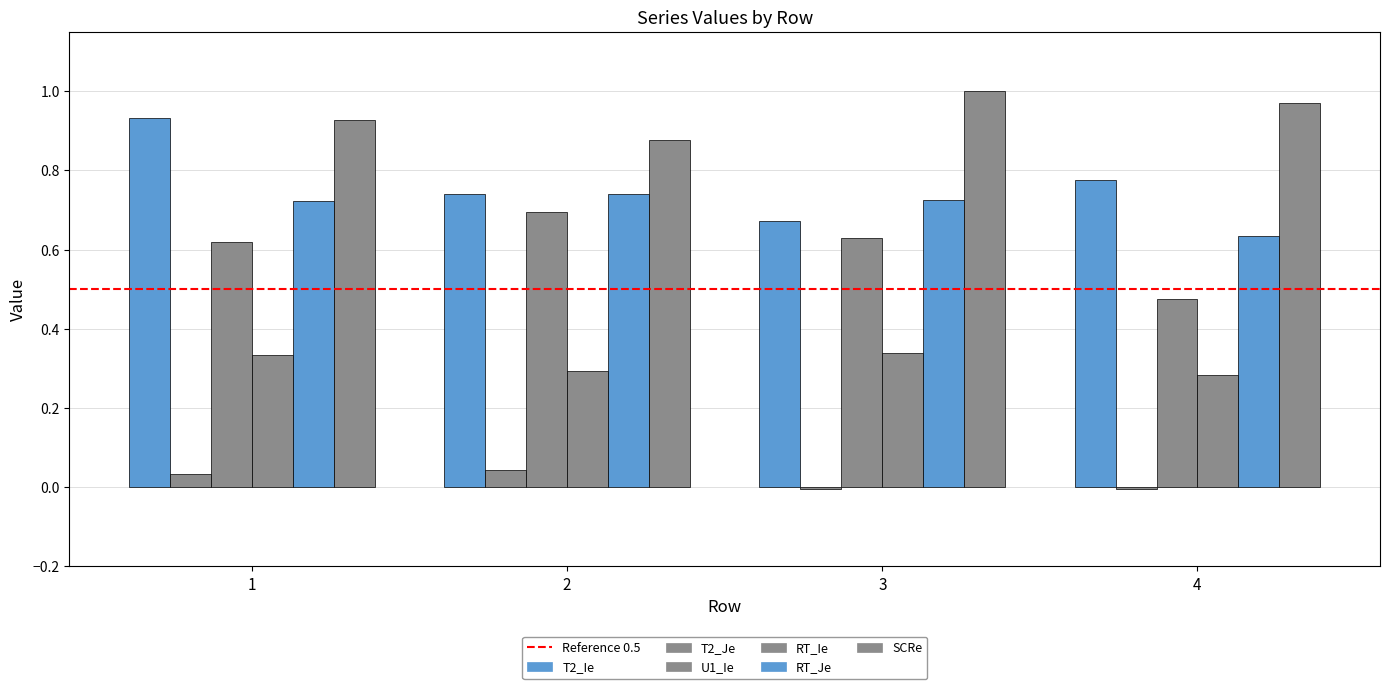

How many groups of bars are there?

4